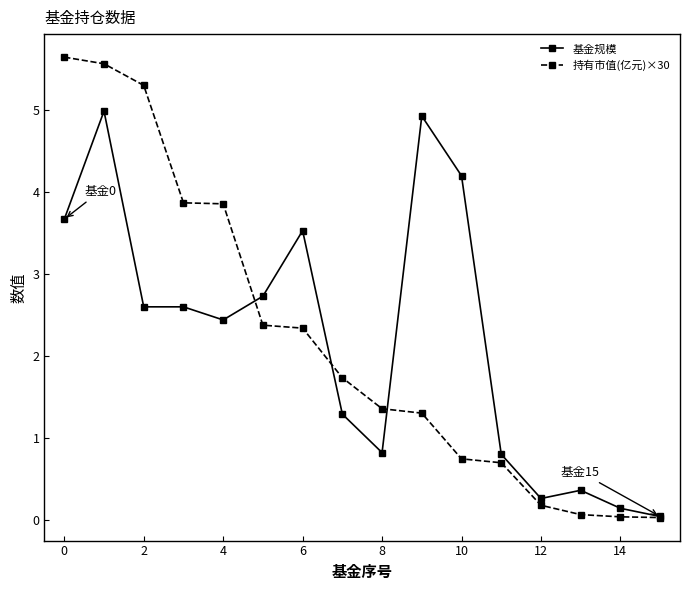

What is the maximum value for 持有市值(亿元)×30?

5.6